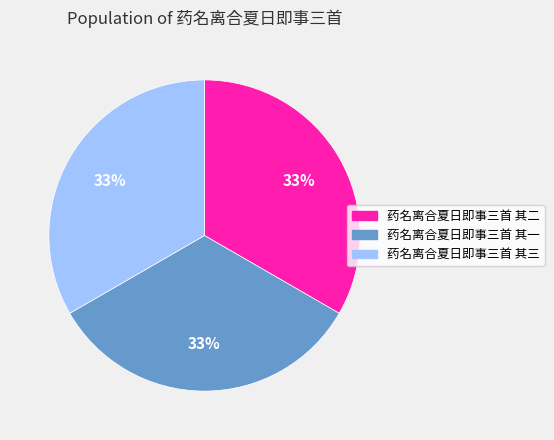

Approximately how many times larger is the value at 药名离合夏日即事三首 其二 compared to 药名离合夏日即事三首 其一?

1.0